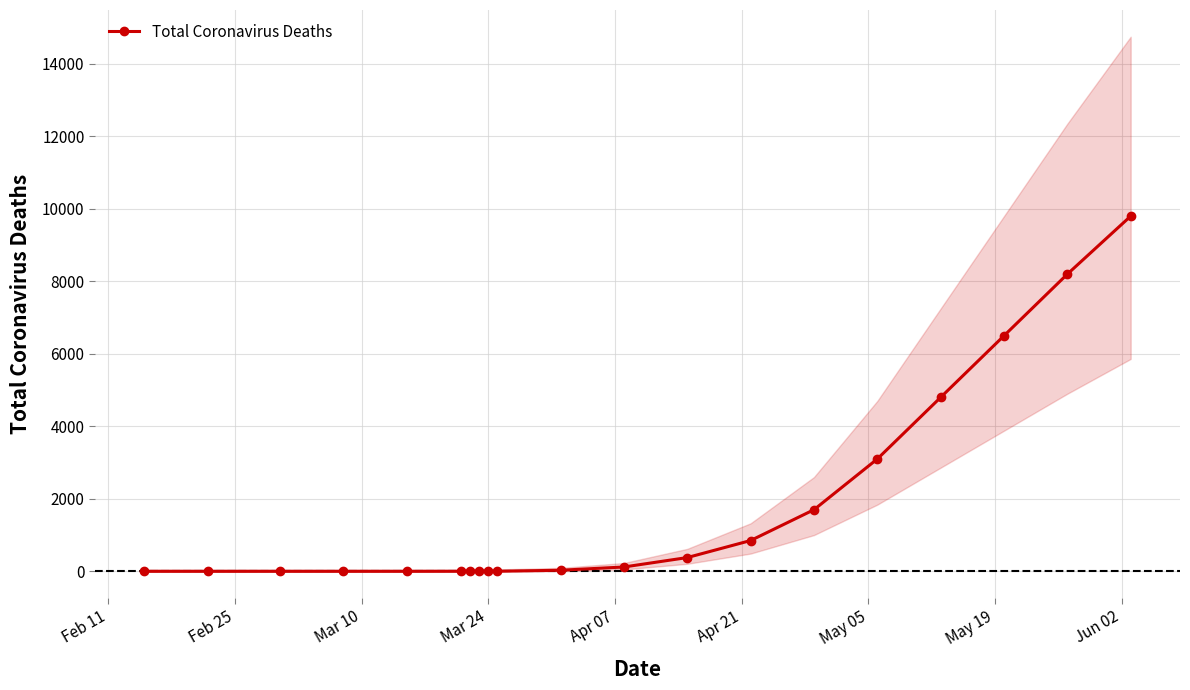

True or false: there are more than 2 points higher than both neighbors.

False